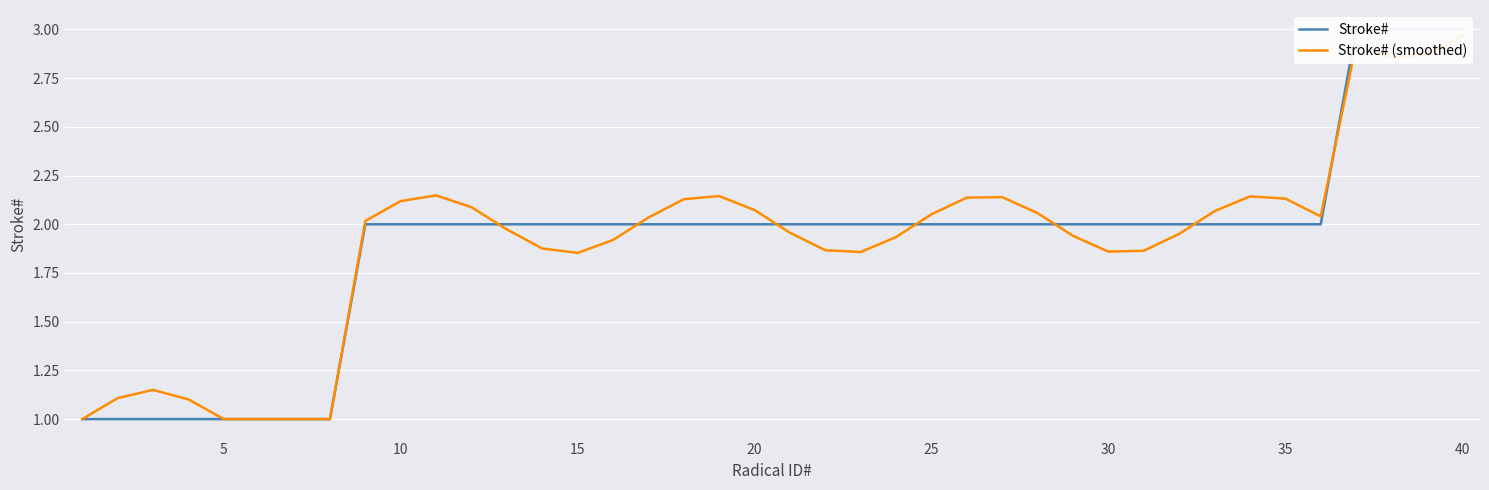

Reading left to right, list all the values displayed in this chart.

Stroke#: 1.0	1.0	1.0	1.0	1.0	1.0	1.0	1.0	2.0	2.0	2.0	2.0	2.0	2.0	2.0	2.0	2.0	2.0	2.0	2.0	2.0	2.0	2.0	2.0	2.0	2.0	2.0	2.0	2.0	2.0	2.0	2.0	2.0	2.0	2.0	2.0	3.0	3.0	3.0	3.0
Stroke# (smoothed): 1.0	1.1	1.1	1.1	1.0	1.0	1.0	1.0	2.0	2.1	2.1	2.1	2.0	1.9	1.9	1.9	2.0	2.1	2.1	2.1	2.0	1.9	1.9	1.9	2.1	2.1	2.1	2.1	1.9	1.9	1.9	2.0	2.1	2.1	2.1	2.0	2.9	2.9	2.9	3.0